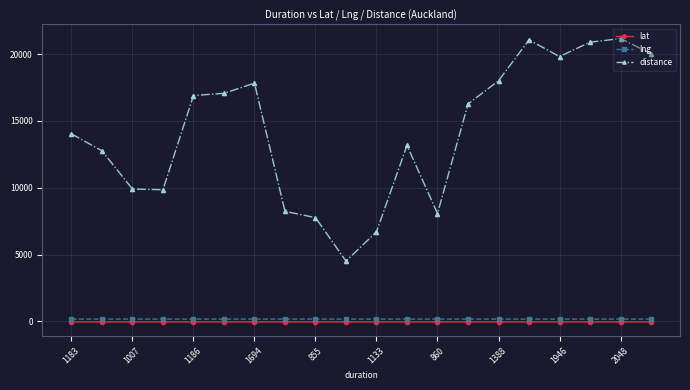

What is the value of the lat point at the 9th from the left?

-36.9